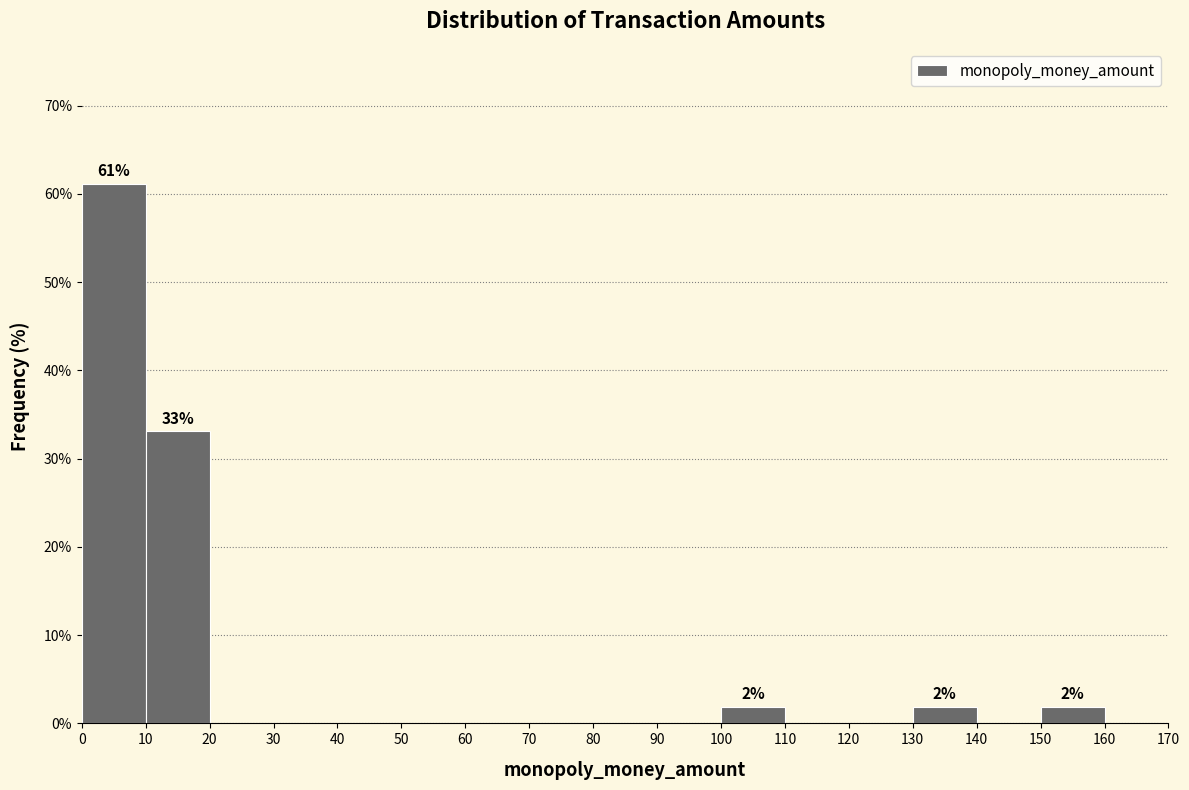

Which range on the x-axis has the tallest bar?

0 to 10